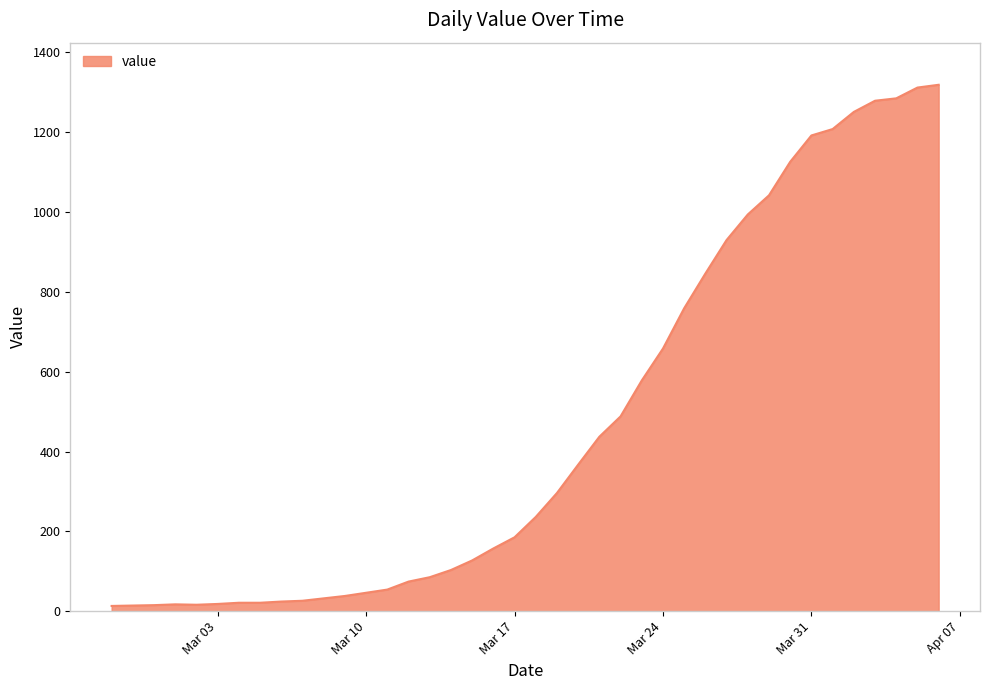

What is the greatest value displayed?

1319